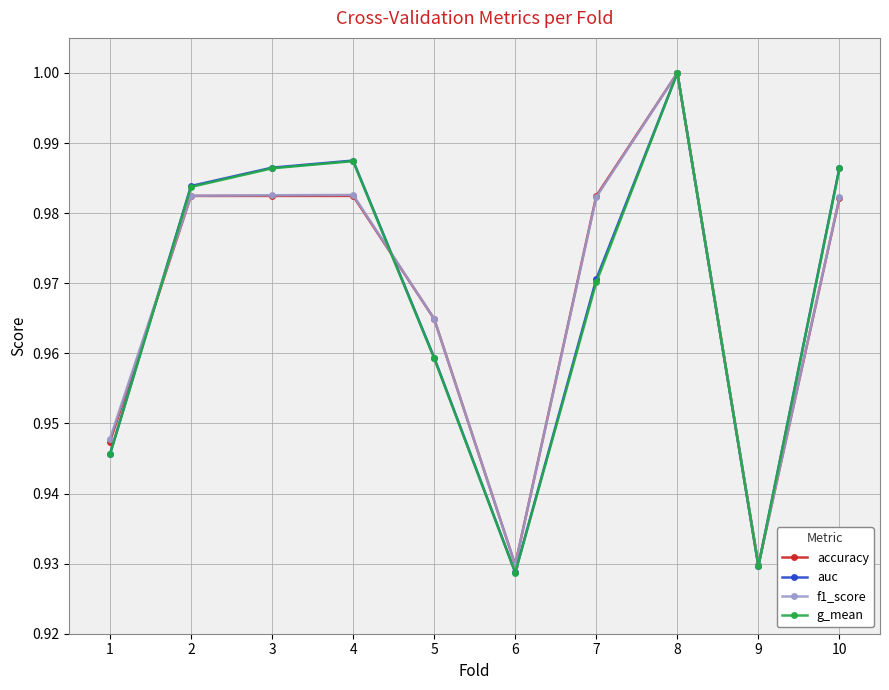

What is the sum of all auc values?

9.7